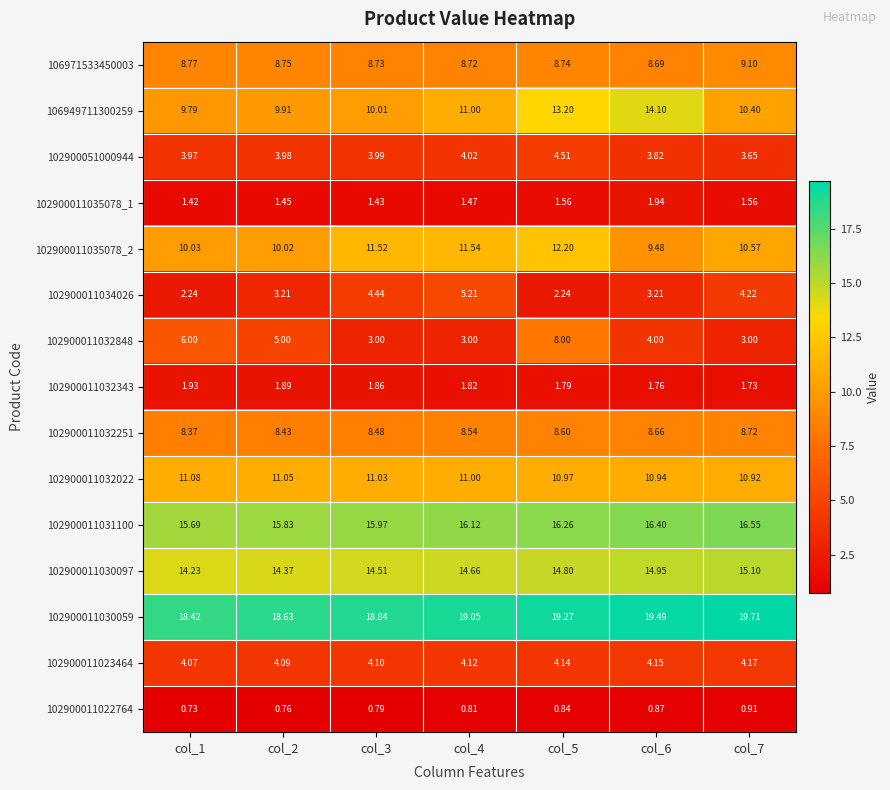

Count the number of categories in the chart.

7